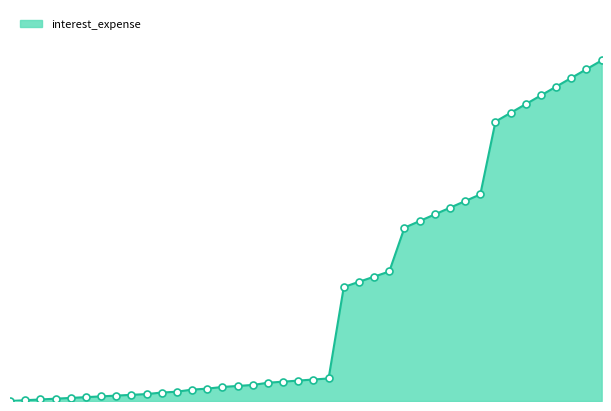

Does the chart have visible grid lines?

No